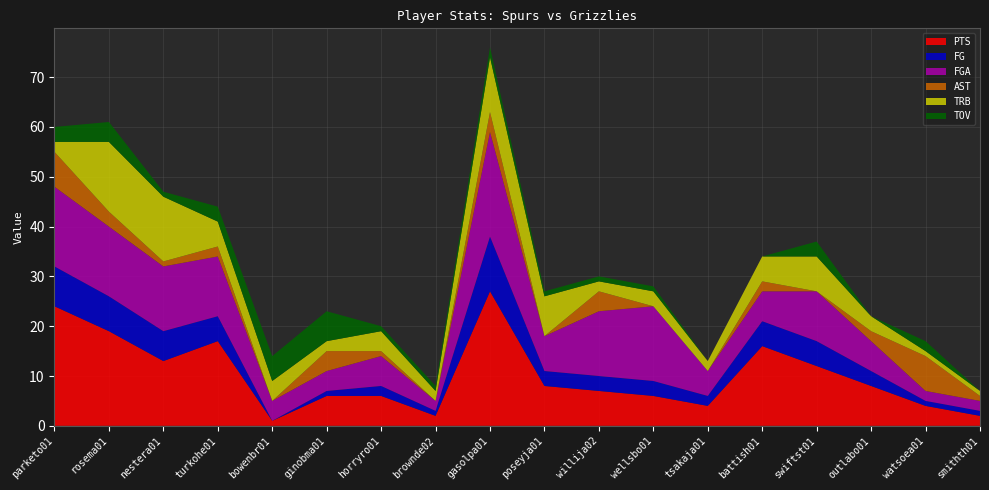

Reading left to right, list all the values displayed in this chart.

PTS: parketo01=24	rosema01=19	nestera01=13	turkohe01=17	bowenbr01=1	ginobma01=6	horryro01=6	brownde02=2	gasolpa01=27	poseyja01=8	willija02=7	wellsbo01=6	tsakaja01=4	battish01=16	swiftst01=12	outlabo01=8	watsoea01=4	smithth01=2
FG: parketo01=8	rosema01=7	nestera01=6	turkohe01=5	bowenbr01=0	ginobma01=1	horryro01=2	brownde02=1	gasolpa01=11	poseyja01=3	willija02=3	wellsbo01=3	tsakaja01=2	battish01=5	swiftst01=5	outlabo01=3	watsoea01=1	smithth01=1
FGA: parketo01=16	rosema01=14	nestera01=13	turkohe01=12	bowenbr01=4	ginobma01=4	horryro01=6	brownde02=2	gasolpa01=21	poseyja01=7	willija02=13	wellsbo01=15	tsakaja01=5	battish01=6	swiftst01=10	outlabo01=6	watsoea01=2	smithth01=2
AST: parketo01=7	rosema01=3	nestera01=1	turkohe01=2	bowenbr01=0	ginobma01=4	horryro01=1	brownde02=0	gasolpa01=4	poseyja01=0	willija02=4	wellsbo01=0	tsakaja01=0	battish01=2	swiftst01=0	outlabo01=2	watsoea01=7	smithth01=1
TRB: parketo01=2	rosema01=14	nestera01=13	turkohe01=5	bowenbr01=4	ginobma01=2	horryro01=4	brownde02=2	gasolpa01=11	poseyja01=8	willija02=2	wellsbo01=3	tsakaja01=2	battish01=5	swiftst01=7	outlabo01=3	watsoea01=1	smithth01=1
TOV: parketo01=3	rosema01=4	nestera01=1	turkohe01=3	bowenbr01=5	ginobma01=6	horryro01=1	brownde02=1	gasolpa01=2	poseyja01=1	willija02=1	wellsbo01=1	tsakaja01=0	battish01=0	swiftst01=3	outlabo01=0	watsoea01=2	smithth01=0